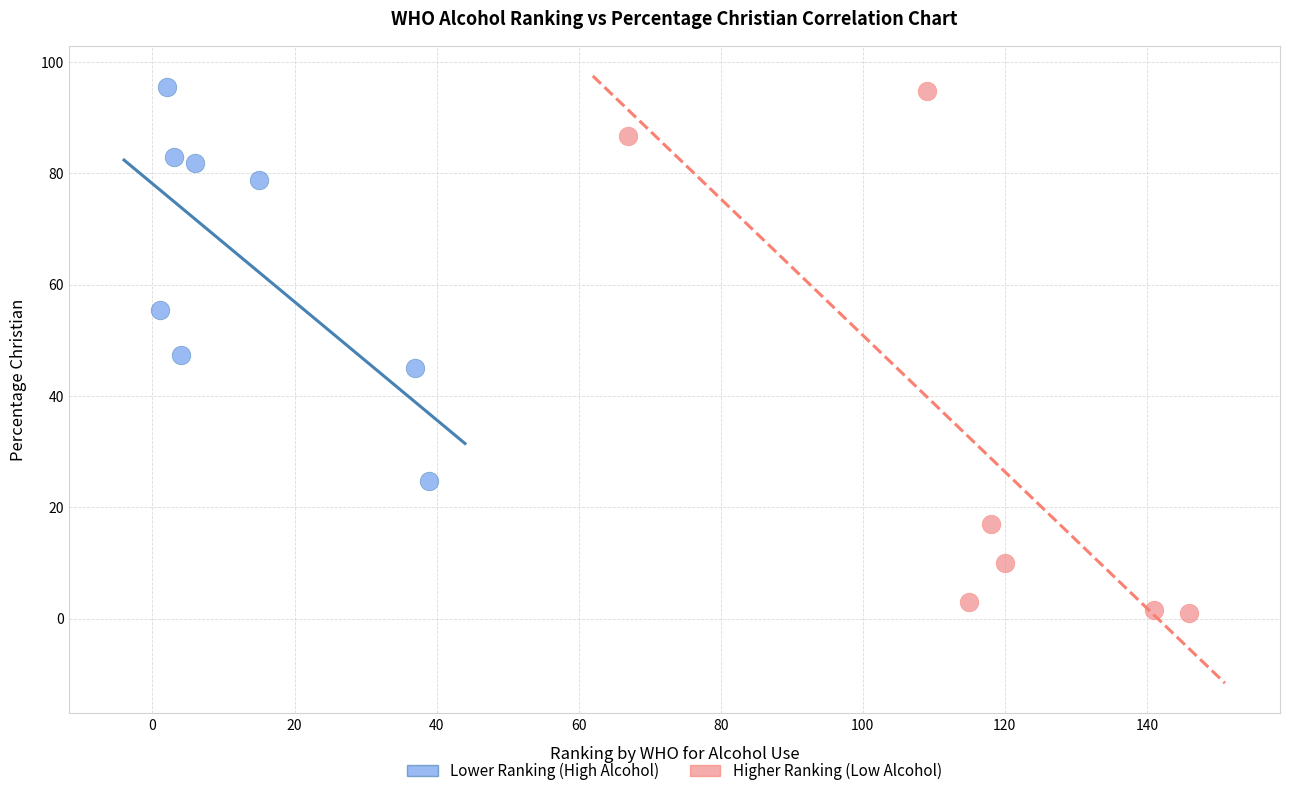

Which series reaches the minimum Y coordinate?

Higher Ranking (Low Alcohol)